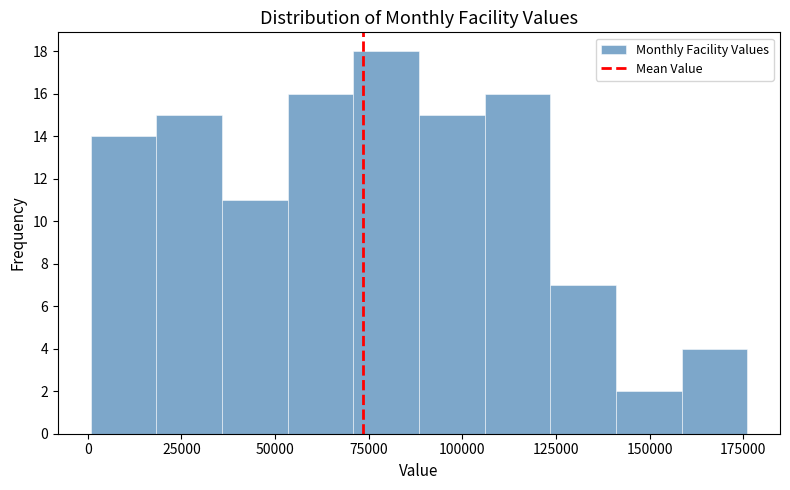

Around what value on the x-axis is the tallest bar? Give the approximate position of its centre, as read against the axis.

80000